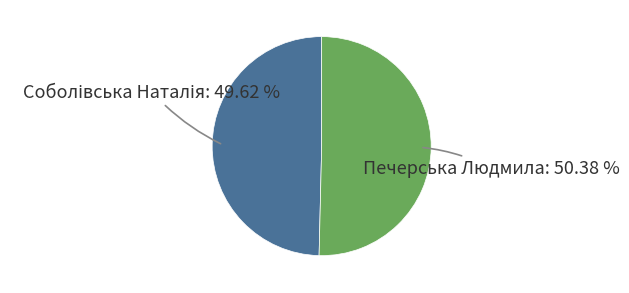

Which slice is the largest?

Печерська Людмила